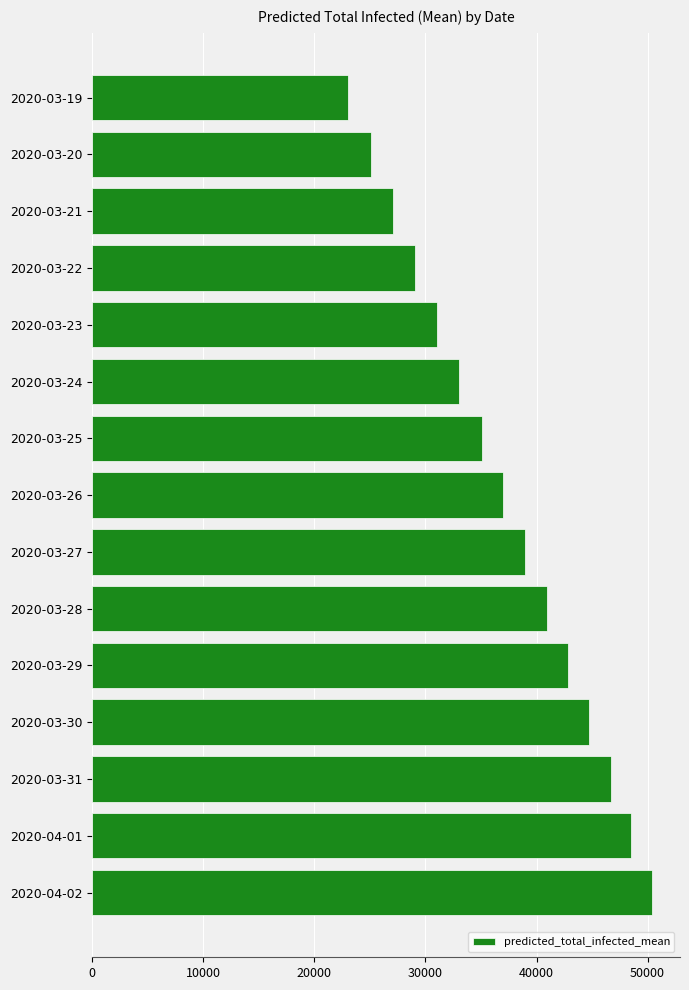

Reading bottom to top, transcribe all the data shown in this chart.

2020-04-02=50397	2020-04-01=48538	2020-03-31=46661	2020-03-30=44766	2020-03-29=42854	2020-03-28=40926	2020-03-27=38981	2020-03-26=37021	2020-03-25=35047	2020-03-24=33060	2020-03-23=31063	2020-03-22=29061	2020-03-21=27057	2020-03-20=25055	2020-03-19=23062